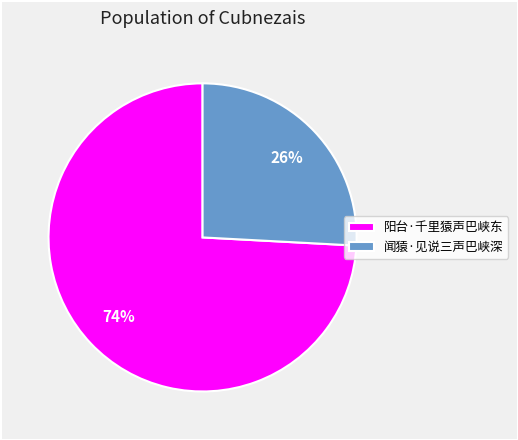

Between 阳台·千里猿声巴峡东 and 闻猿·见说三声巴峡深, which is larger?

阳台·千里猿声巴峡东